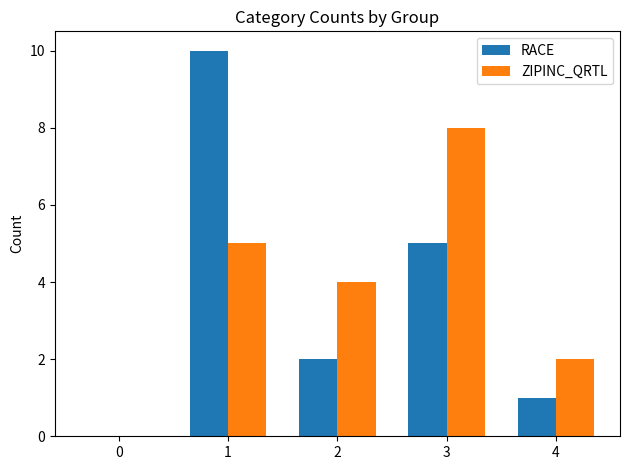

At which label is ZIPINC_QRTL closest to 4?

2